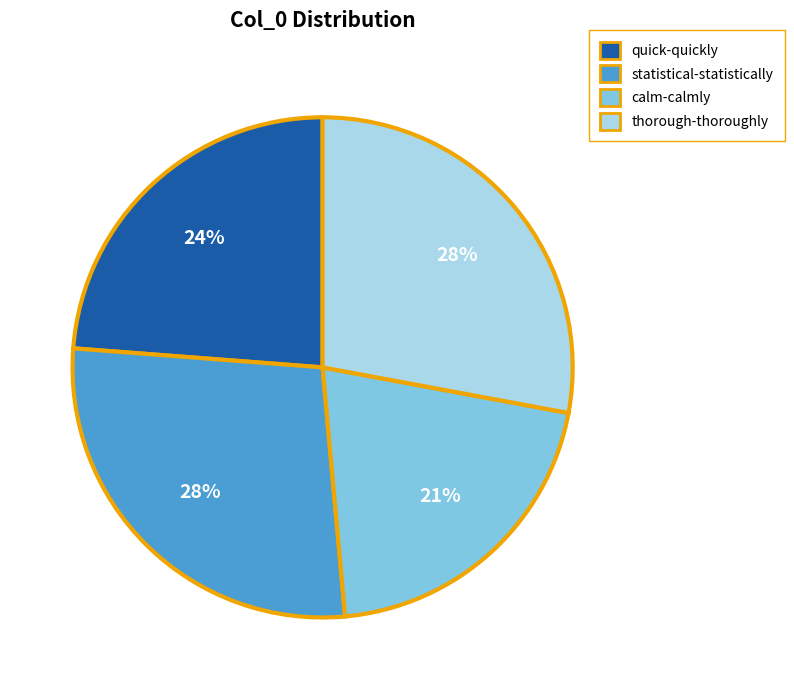

What percentage is the statistical-statistically slice, to the nearest percent?

28%